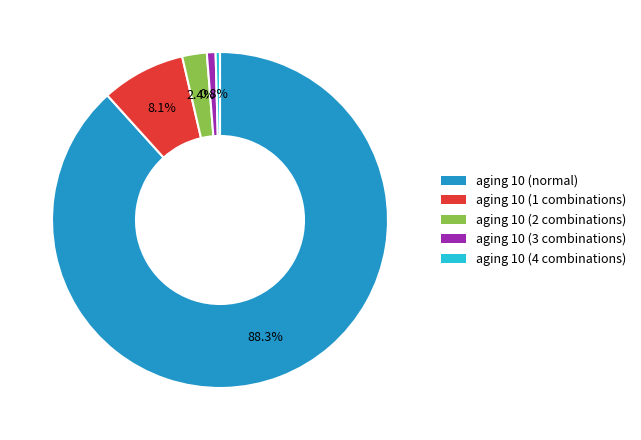

How many slices are in this pie chart?

5